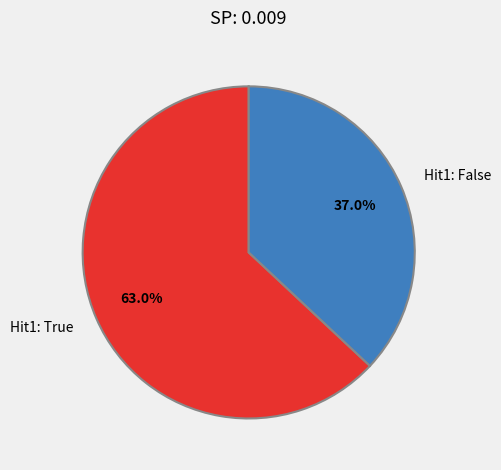

Does Hit1: True represent more than half of the total?

Yes